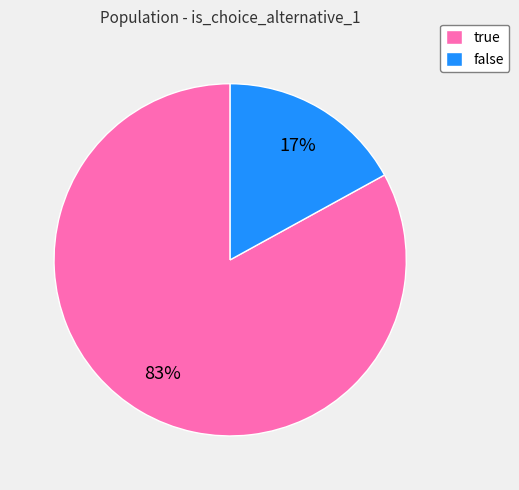

Is it true that false is 11% of the pie?

False